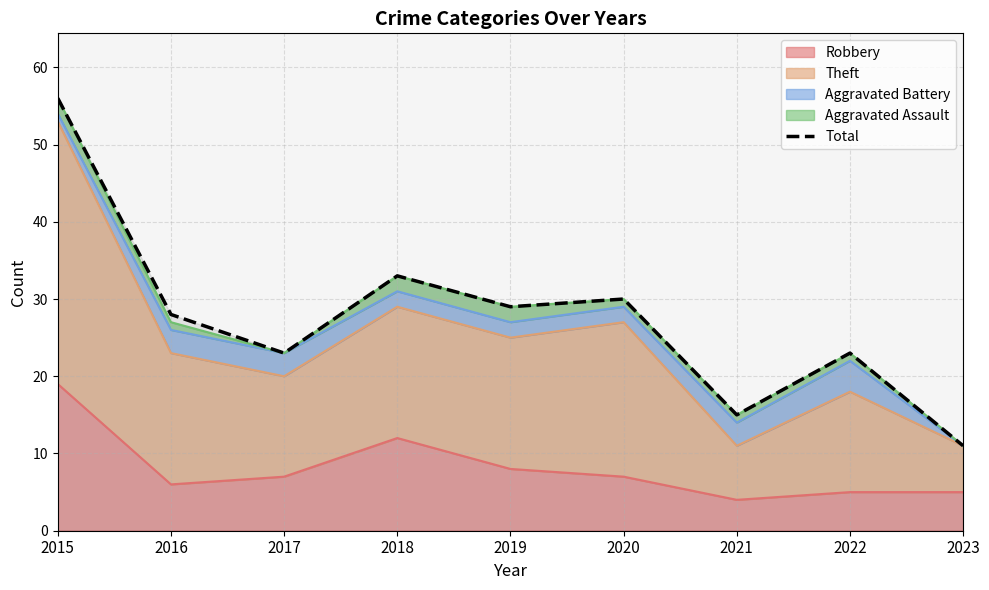

What is the greatest value displayed?

56